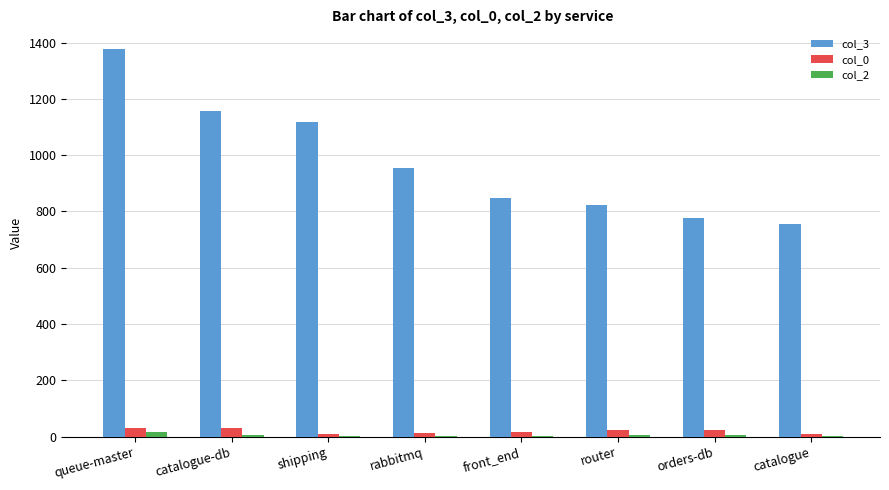

Is it true that col_3 equals 824 at router?

True